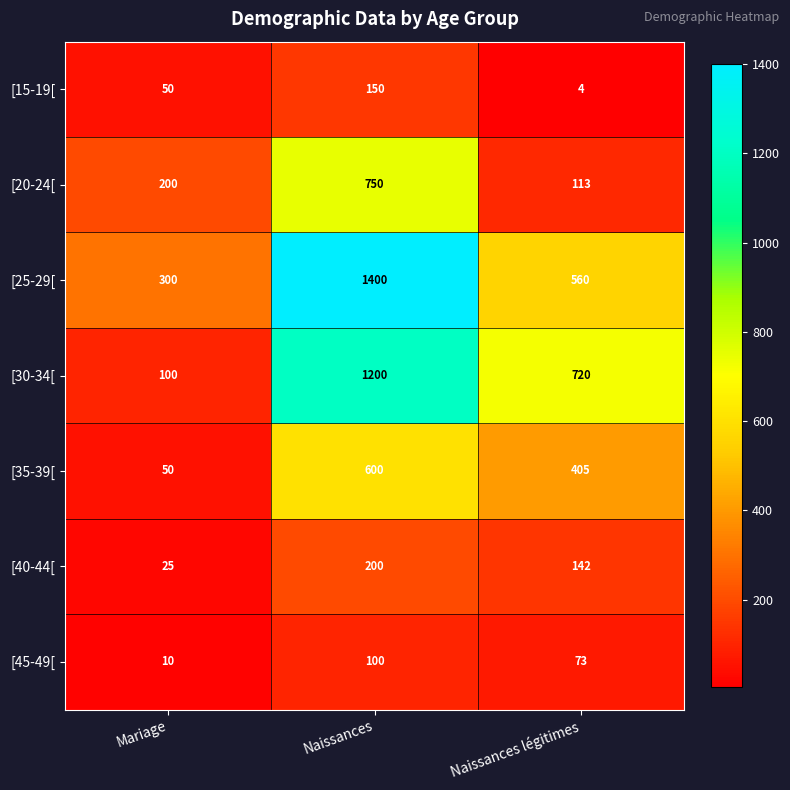

At which category does the chart reach its peak across all series?

Naissances